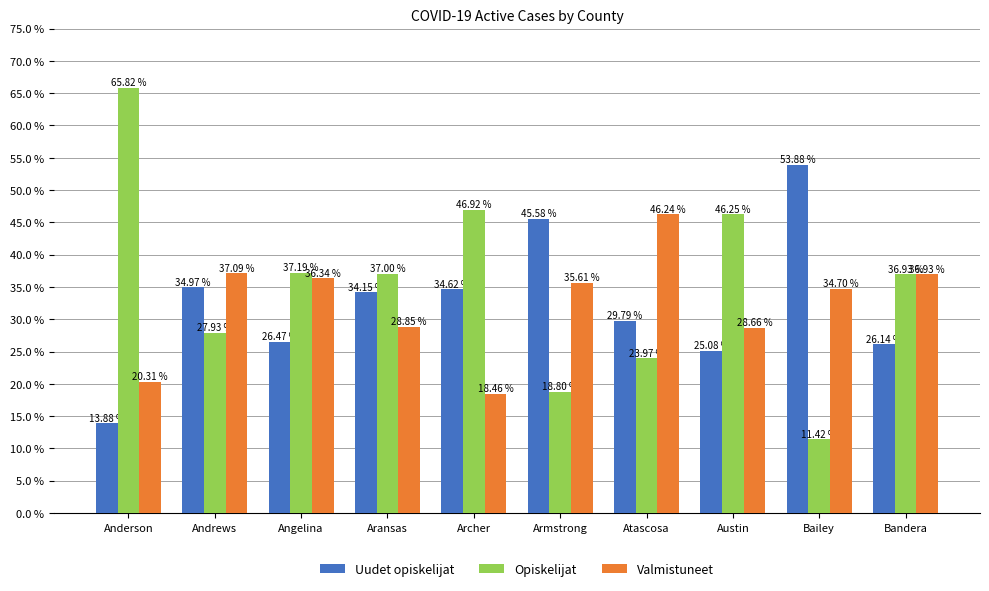

Where does the Valmistuneet series first go above 35?

Andrews